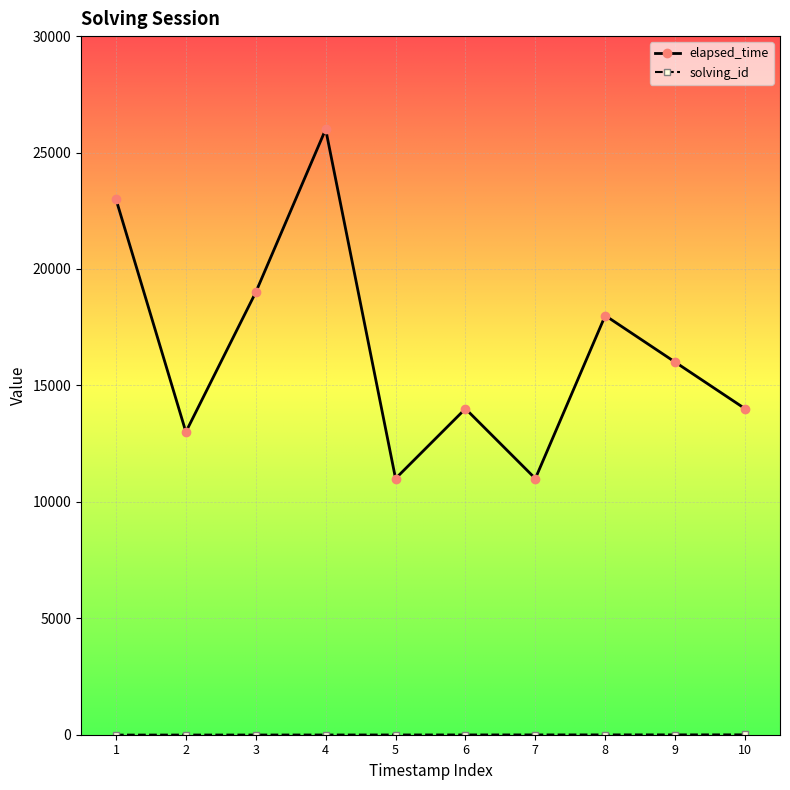

At which label does elapsed_time reach its peak?

4